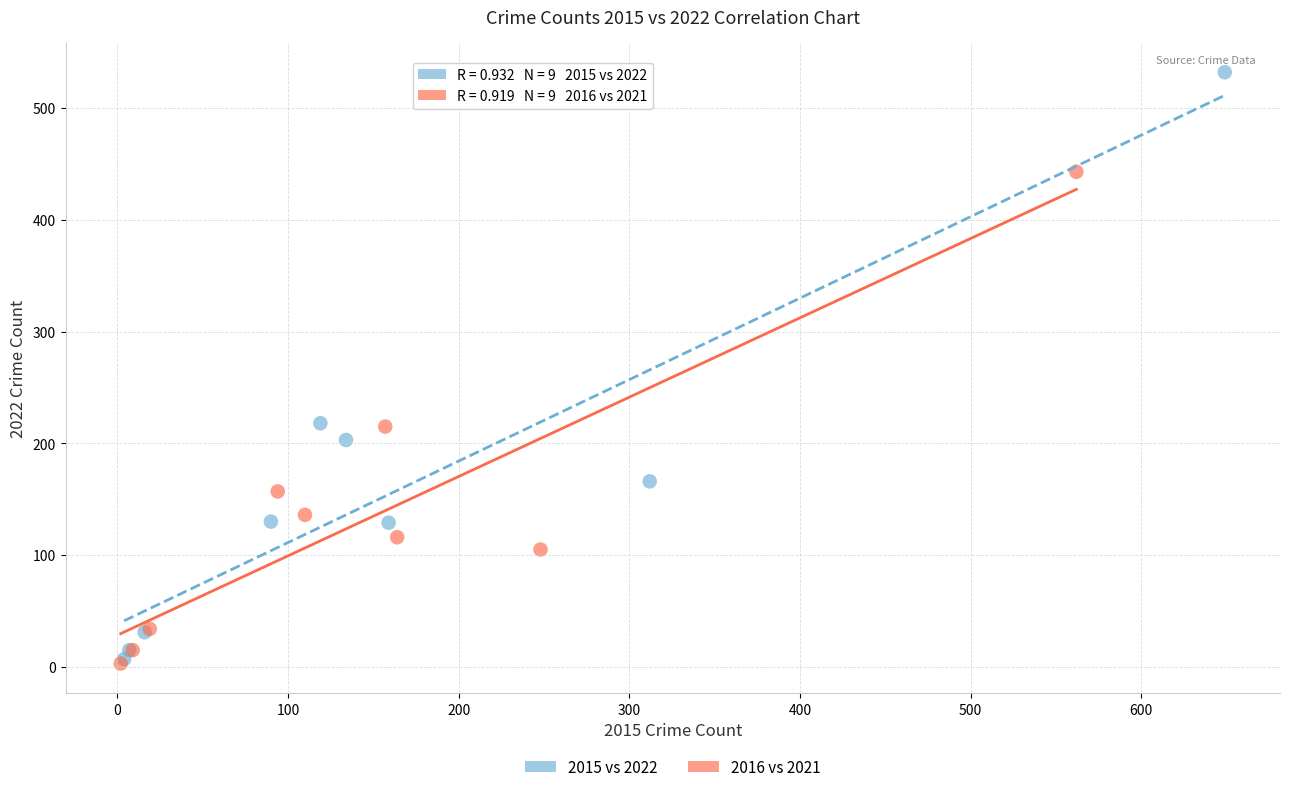

Which series reaches the maximum Y coordinate?

2015 vs 2022